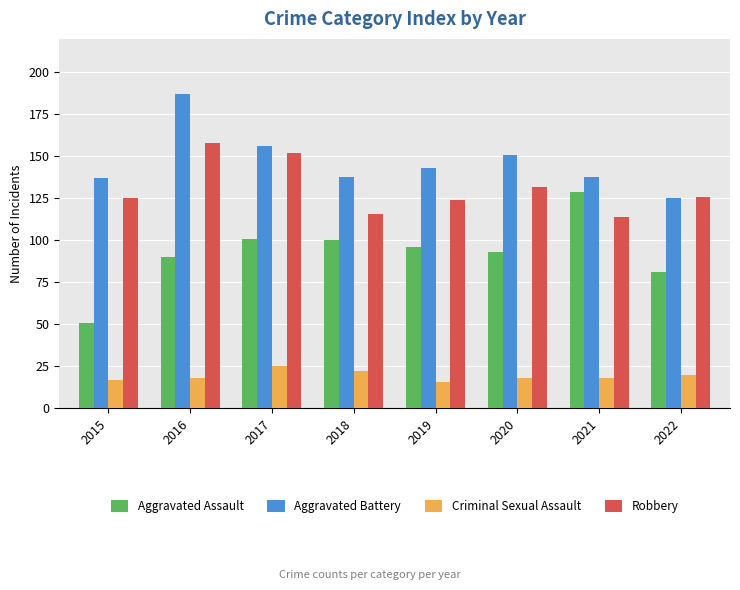

True or false: Criminal Sexual Assault has a value of 26 at 2019.

False